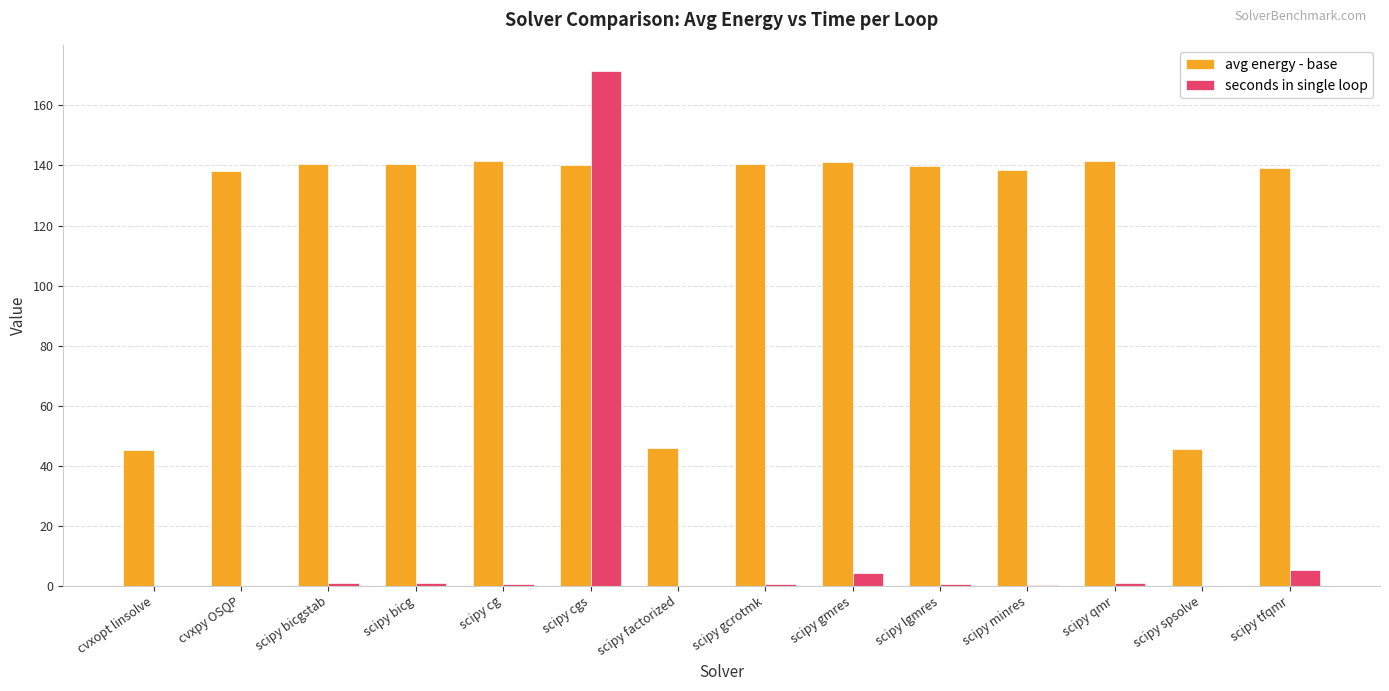

What is the maximum value shown in the chart?

171.4